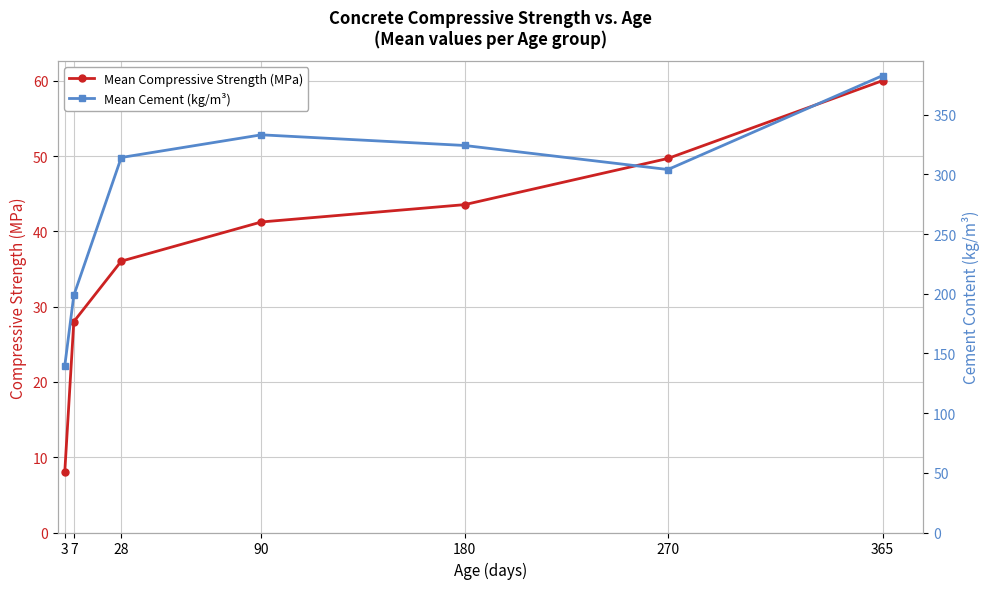

List the series in order of their peak value, lowest first.

Mean Compressive Strength (MPa), Mean Cement (kg/m³)